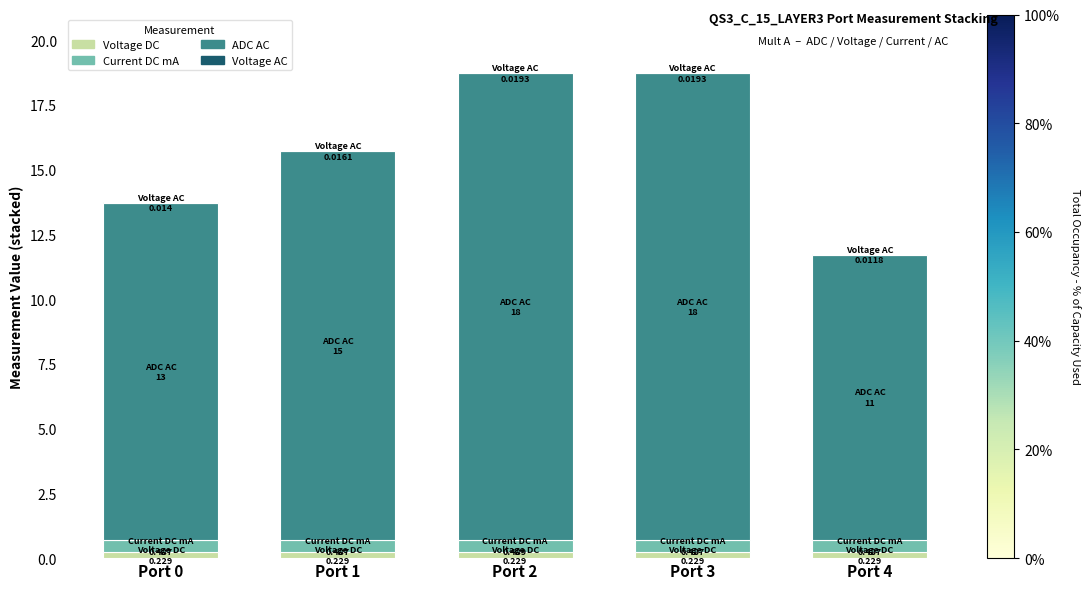

Does the chart contain stacked bars?

Yes